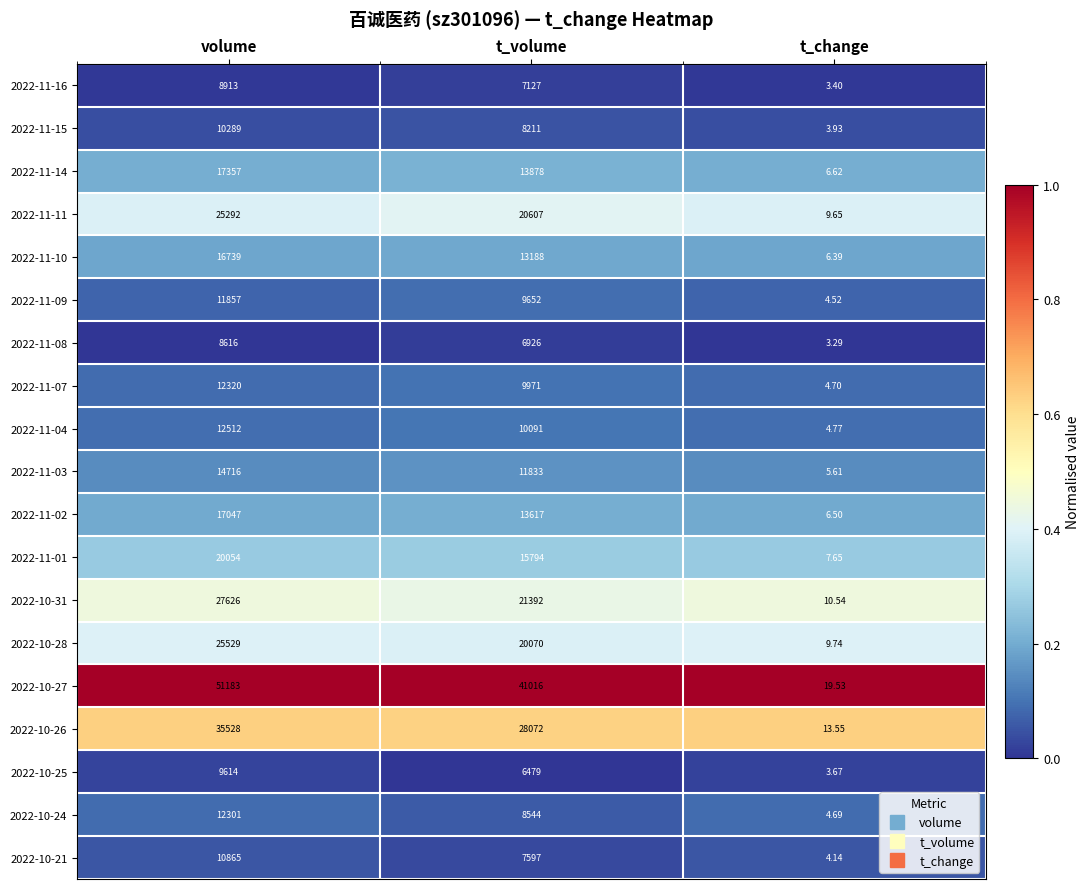

Where does the 2022-10-26 series first go above 28072?

volume